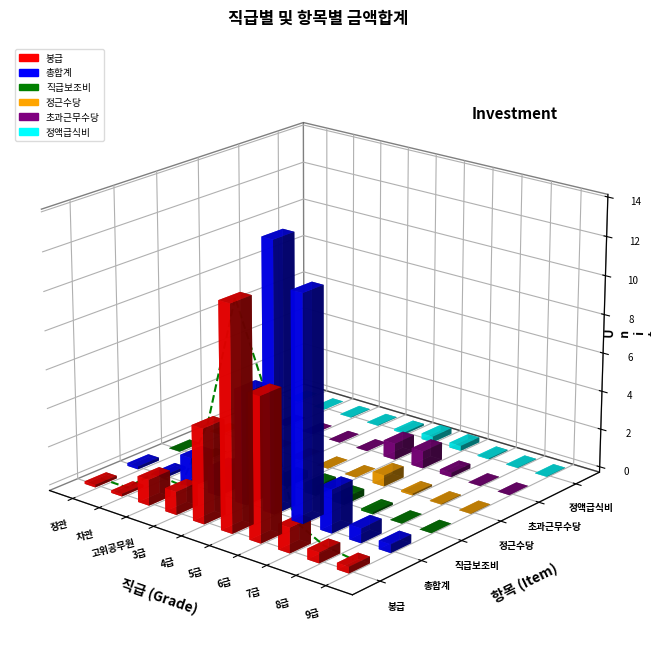

What is the label of the 1st point from the right?

9급